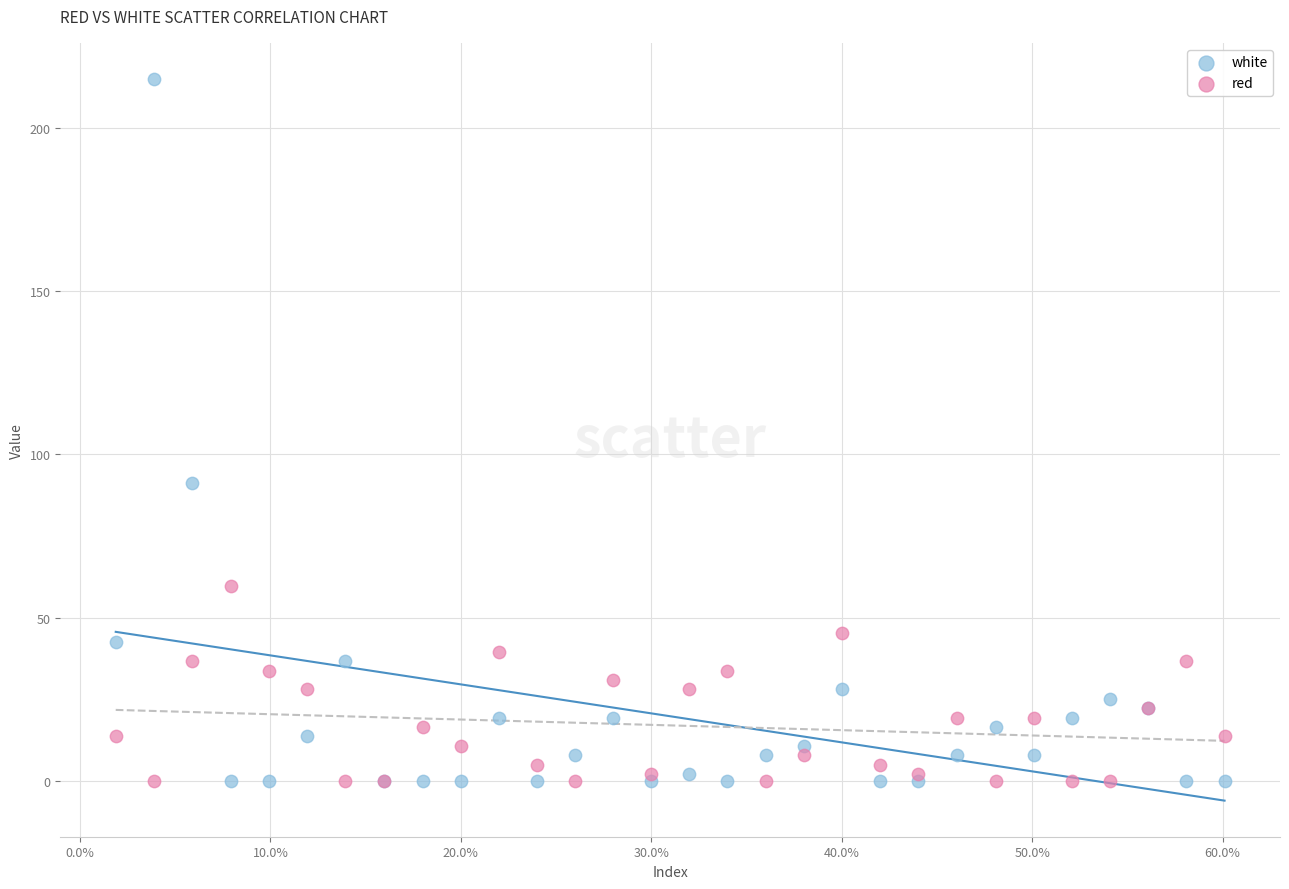

What are all the series names shown in the legend?

white, red